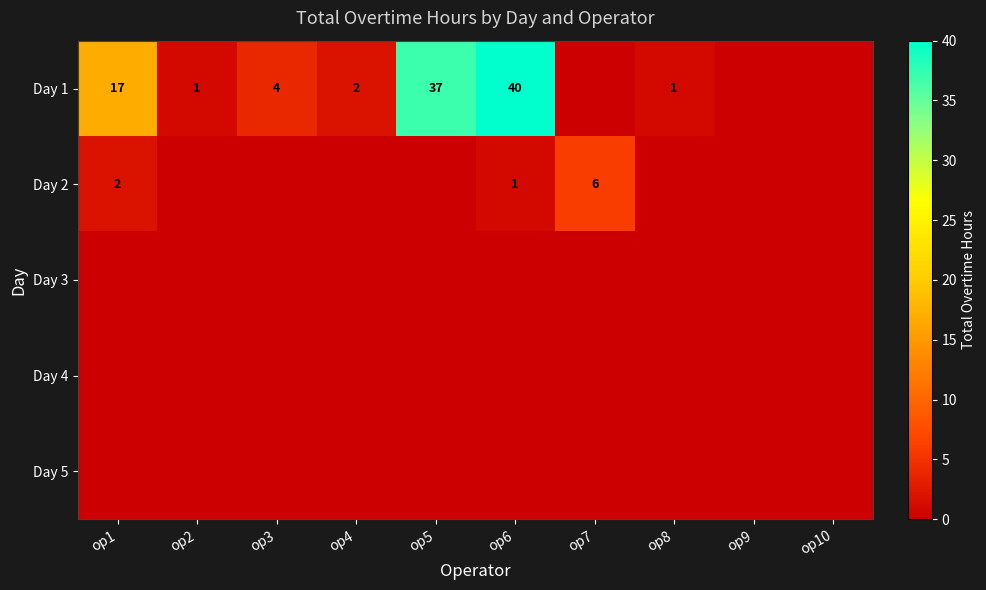

True or false: Day 1 has a value of 40 at op6.

True